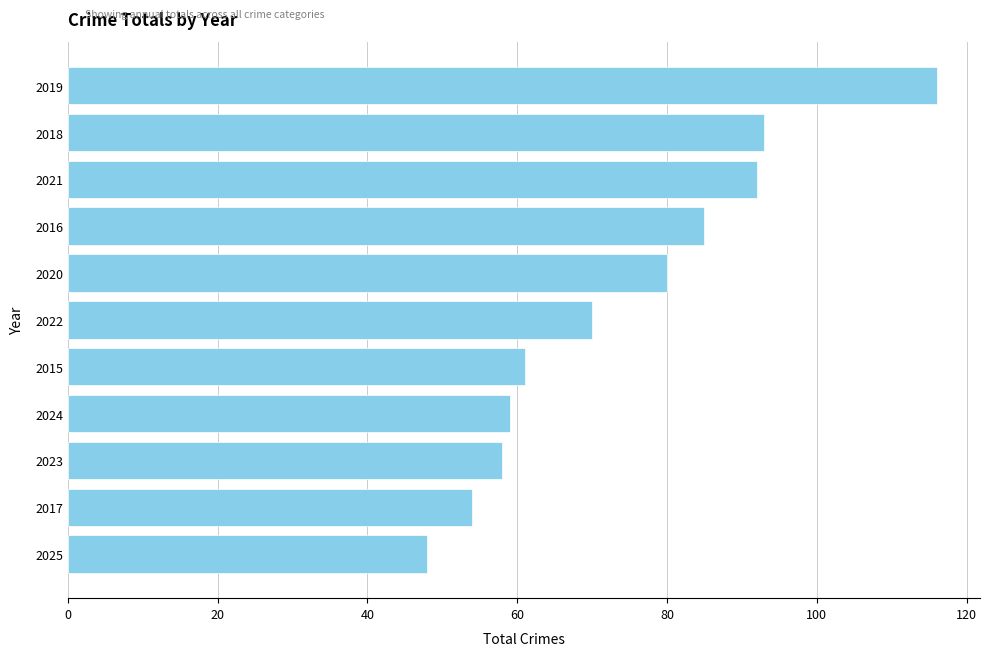

How many series are shown in this chart?

1